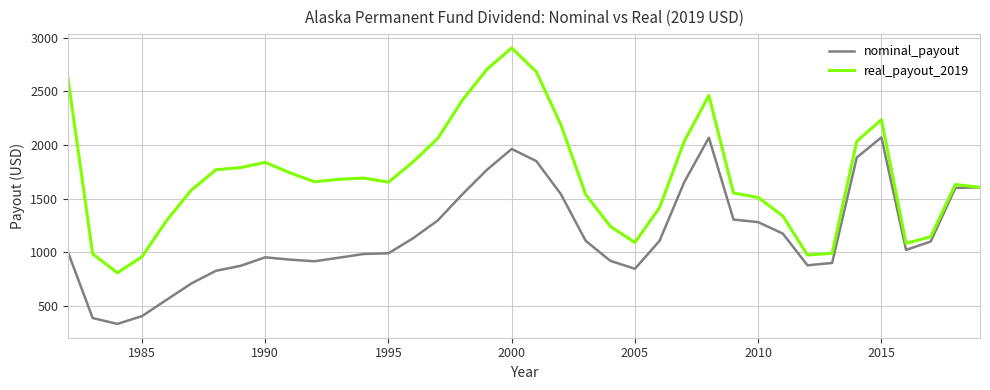

List the series in order of their peak value, highest first.

real_payout_2019, nominal_payout